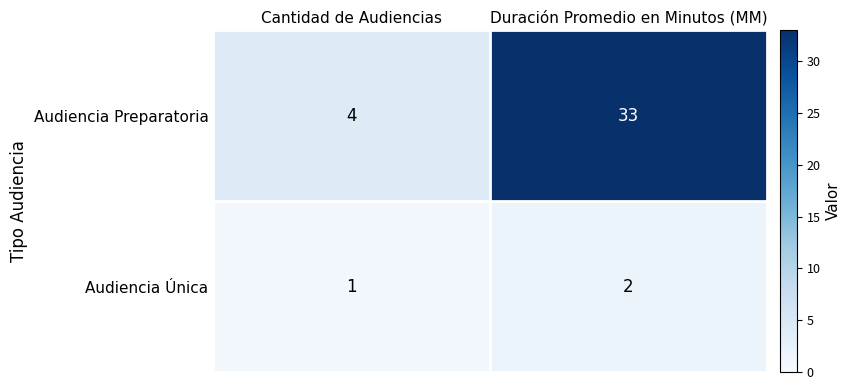

What is the maximum value shown in the chart?

33